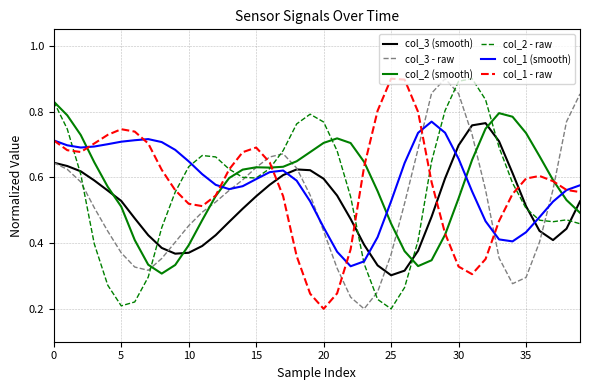

Does the chart display data point markers on the line(s)?

No